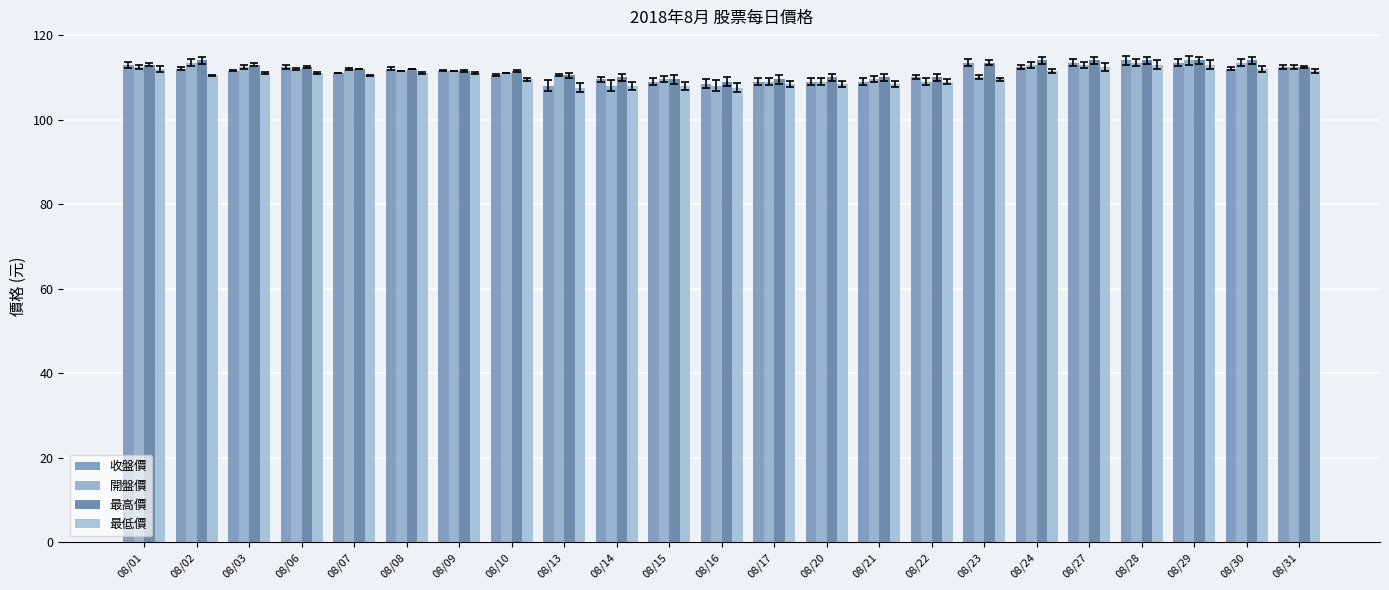

Reading left to right, extract all data points from this chart.

收盤價: 08/01=113.0	08/02=112.0	08/03=111.5	08/06=112.5	08/07=111.0	08/08=112.0	08/09=111.5	08/10=110.5	08/13=108.0	08/14=109.5	08/15=109.0	08/16=108.5	08/17=109.0	08/20=109.0	08/21=109.0	08/22=110.0	08/23=113.5	08/24=112.5	08/27=113.5	08/28=114.0	08/29=113.5	08/30=112.0	08/31=112.5
開盤價: 08/01=112.5	08/02=113.5	08/03=112.5	08/06=112.0	08/07=112.0	08/08=111.5	08/09=111.5	08/10=111.0	08/13=110.5	08/14=108.0	08/15=109.5	08/16=108.0	08/17=109.0	08/20=109.0	08/21=109.5	08/22=109.0	08/23=110.0	08/24=113.0	08/27=113.0	08/28=113.5	08/29=114.0	08/30=113.5	08/31=112.5
最高價: 08/01=113.0	08/02=114.0	08/03=113.0	08/06=112.5	08/07=112.0	08/08=112.0	08/09=111.5	08/10=111.5	08/13=110.5	08/14=110.0	08/15=109.5	08/16=109.0	08/17=109.5	08/20=110.0	08/21=110.0	08/22=110.0	08/23=113.5	08/24=114.0	08/27=114.0	08/28=114.0	08/29=114.0	08/30=114.0	08/31=112.5
最低價: 08/01=112.0	08/02=110.5	08/03=111.0	08/06=111.0	08/07=110.5	08/08=111.0	08/09=111.0	08/10=109.5	08/13=107.5	08/14=108.0	08/15=108.0	08/16=107.5	08/17=108.5	08/20=108.5	08/21=108.5	08/22=109.0	08/23=109.5	08/24=111.5	08/27=112.5	08/28=113.0	08/29=113.0	08/30=112.0	08/31=111.5